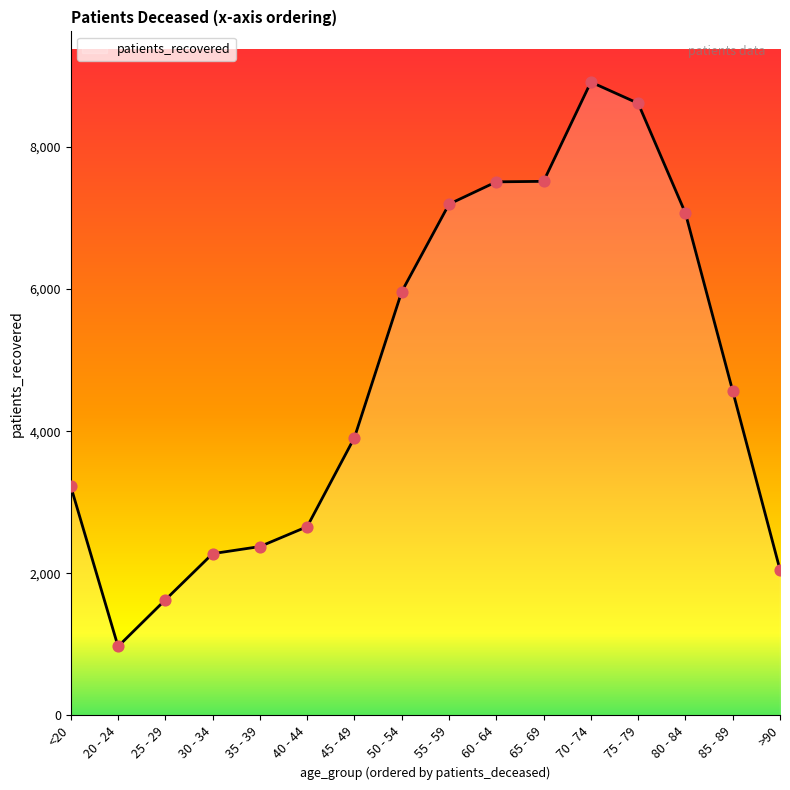

Approximately how many times larger is the value at 35 - 39 compared to 65 - 69?

0.3